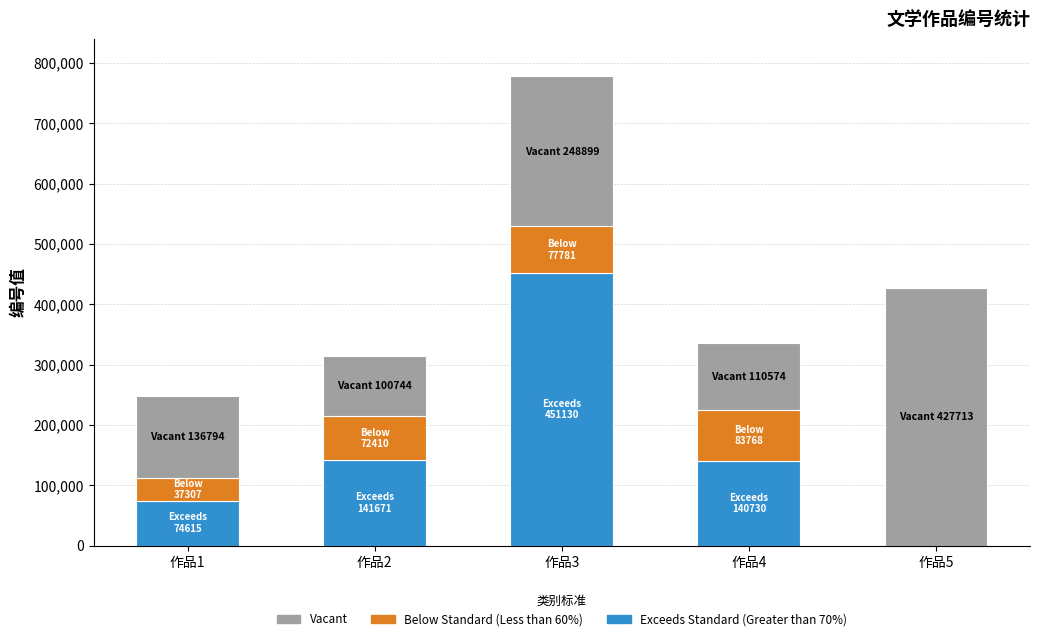

What is the highest value of the Exceeds Standard (Greater than 70%) series?

451129.8